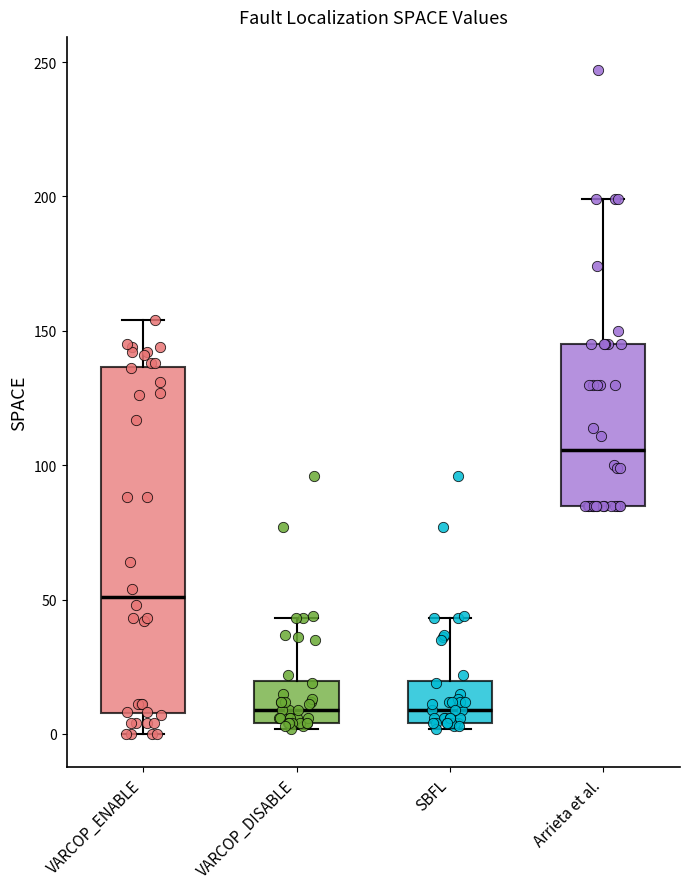

Comparing the boxes themselves (not the whiskers), which one is the tallest?

VARCOP_ENABLE